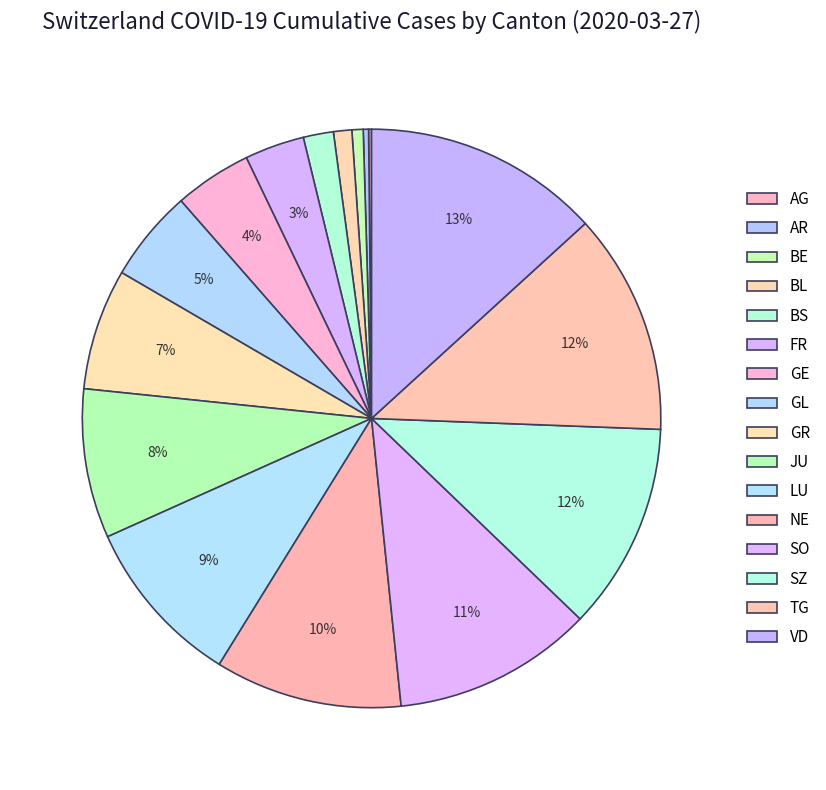

Which category has the biggest portion of the pie?

VD